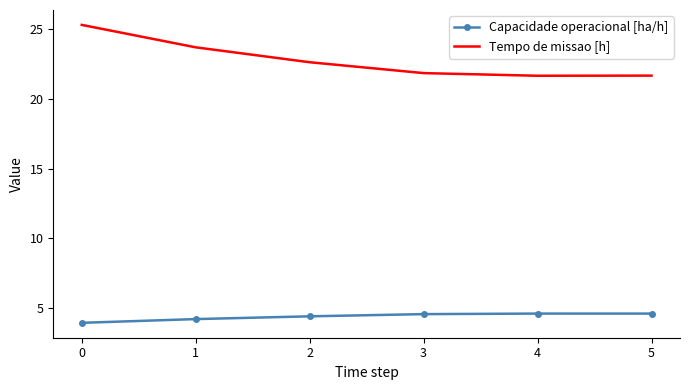

How many values in the Capacidade operacional [ha/h] series are below 4?

1